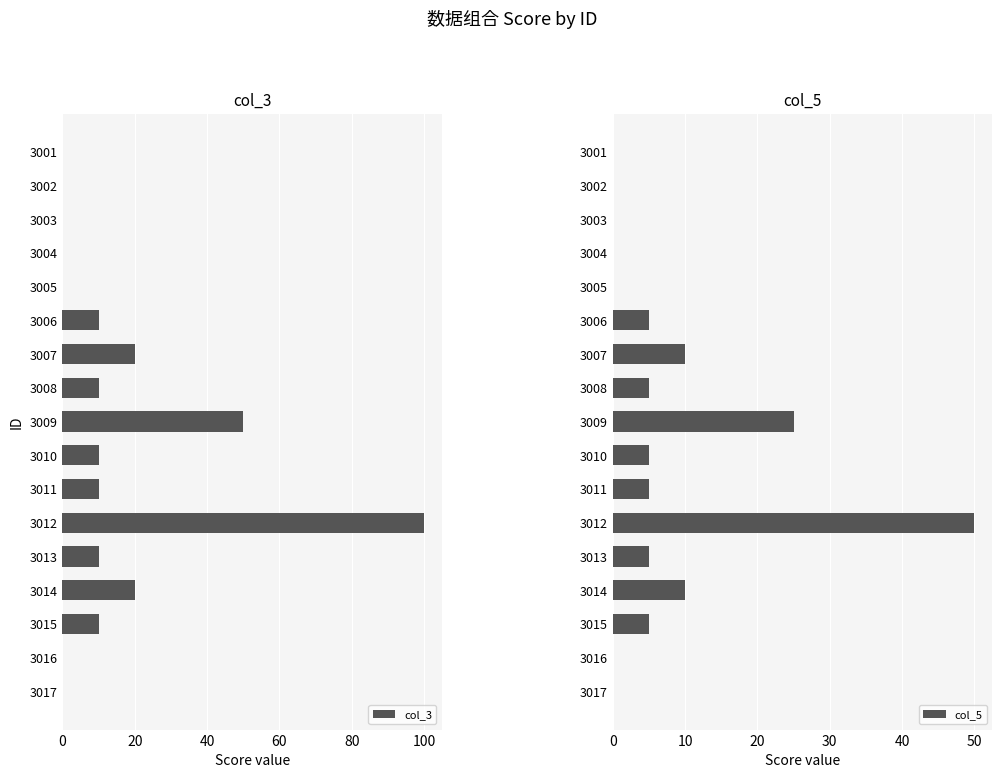

At how many categories does at least one series exceed 35?

2